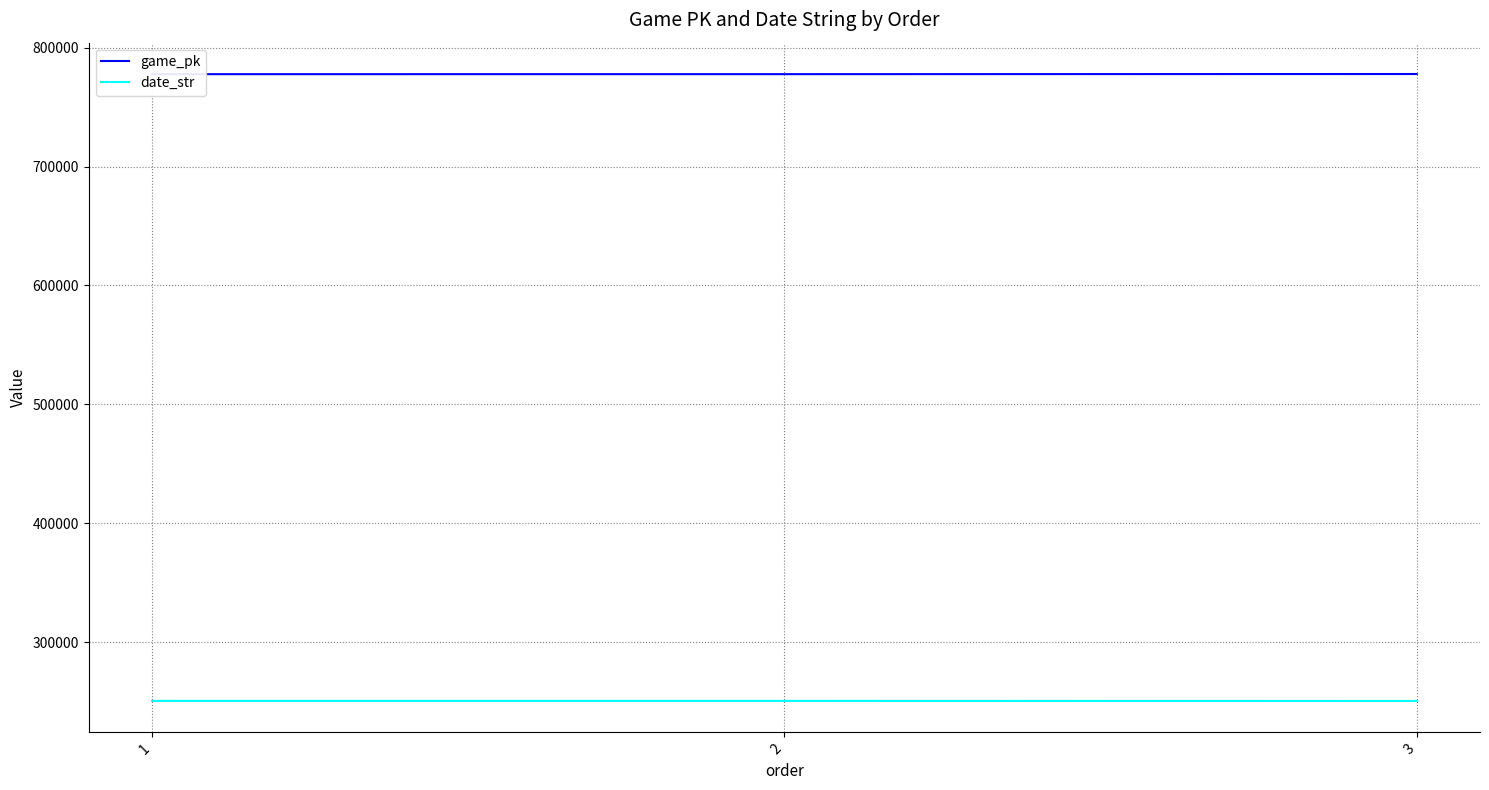

What is the approximate value of game_pk at 3?

777777